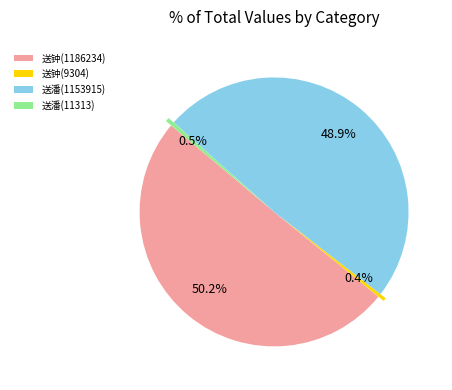

Which slice represents more than half of the pie?

送钟(1186234)